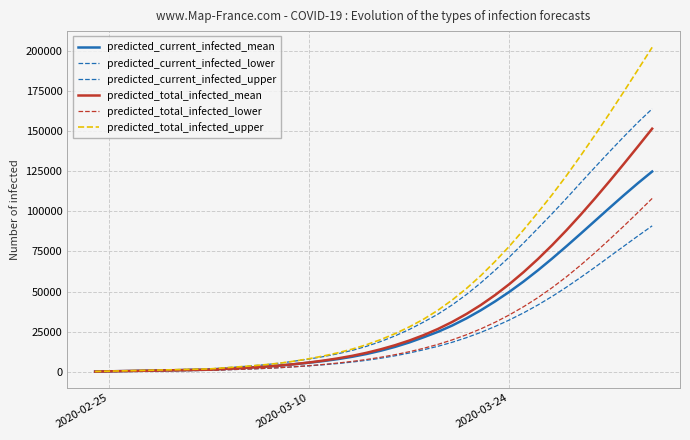

True or false: predicted_current_infected_lower and predicted_total_infected_upper intersect in this chart.

False